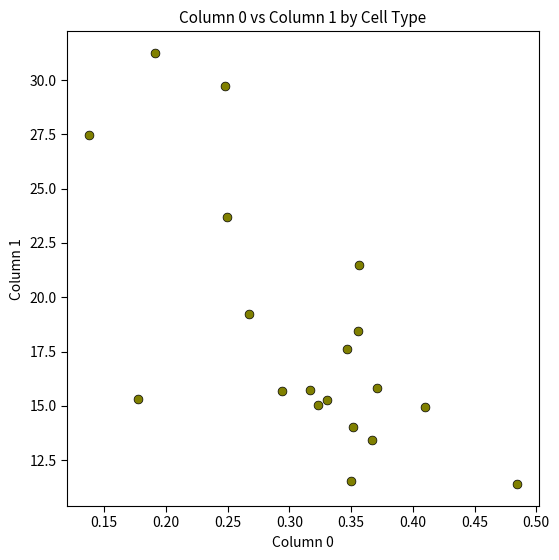

What Y value in the scatter plot is closest to 21?

21.5